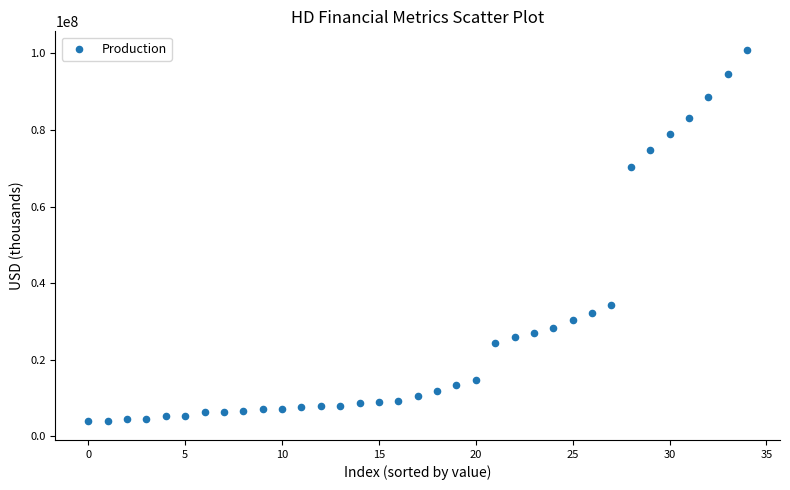

What is the range of Y values (max minus min)?

97021000